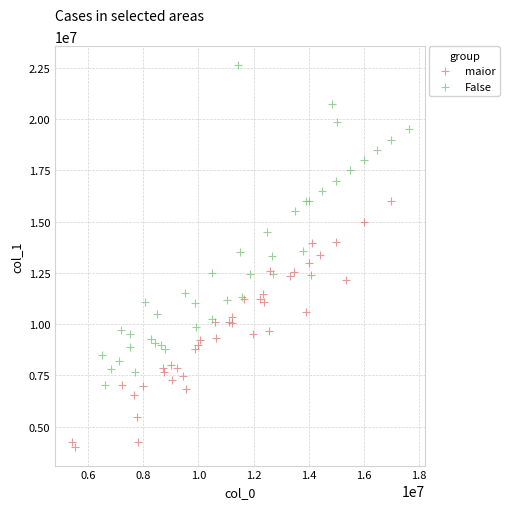

Which series contains the highest Y value?

False